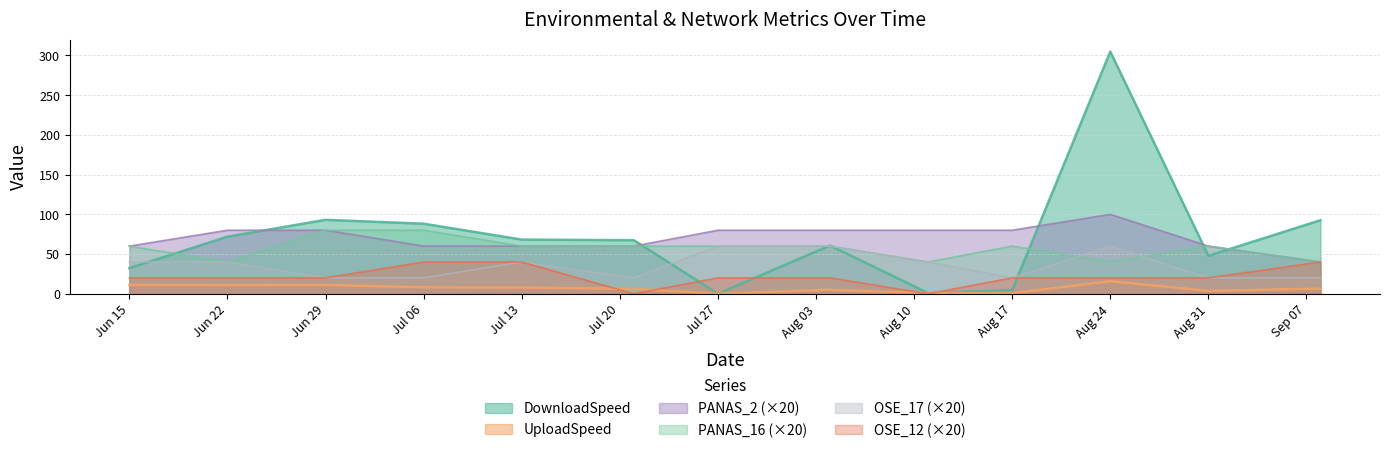

Which series has the largest range (max minus min)?

DownloadSpeed